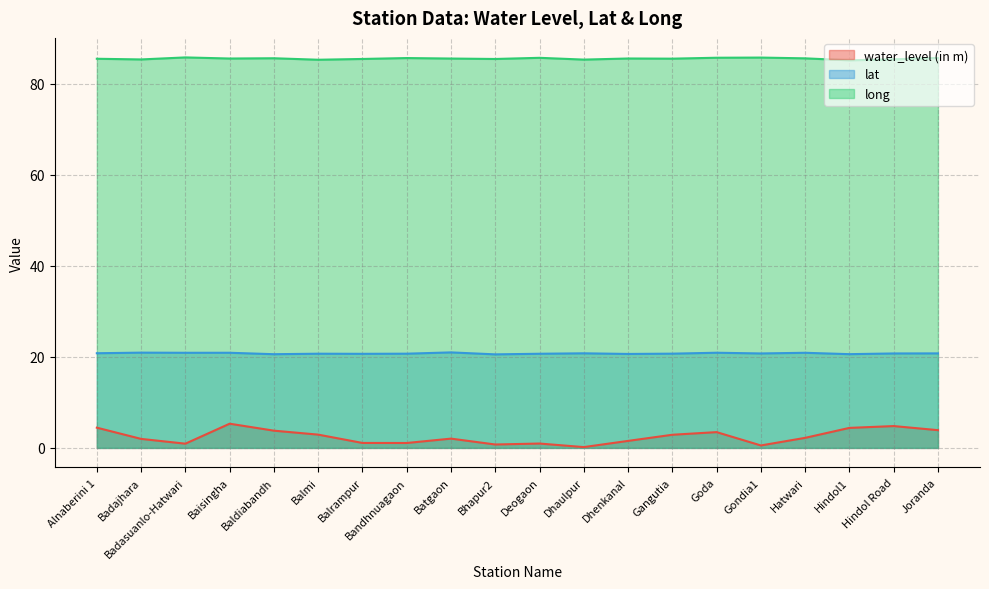

What is the average value of the water_level (in m) series?

2.5